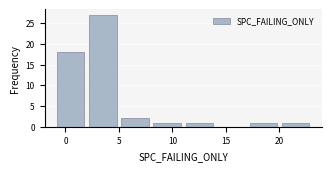

Reading left to right, transcribe this chart: for each bar, give the range it covers on the x-axis and its height. The values are not printed on the chart, so give them approximately, as read against the axis.

-1 to 2: 18
2 to 5: 27
5 to 8: 2
8 to 11: 1
11 to 14: 1
14 to 17: 0
17 to 20: 1
20 to 23: 1